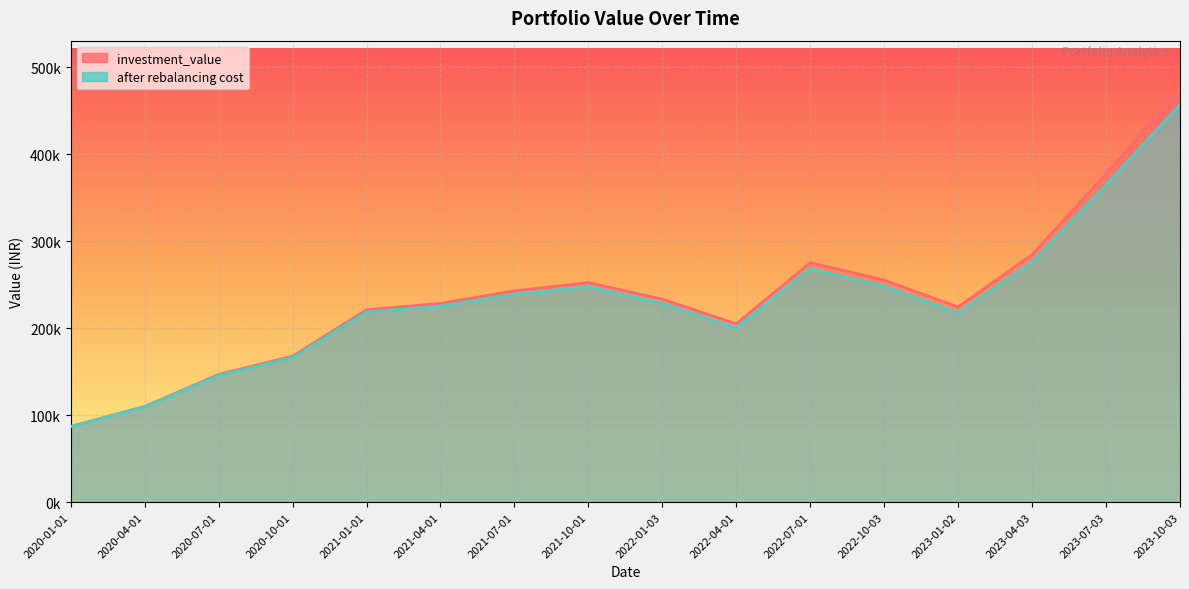

Where is after rebalancing cost nearest to the value 271799?

2022-07-01